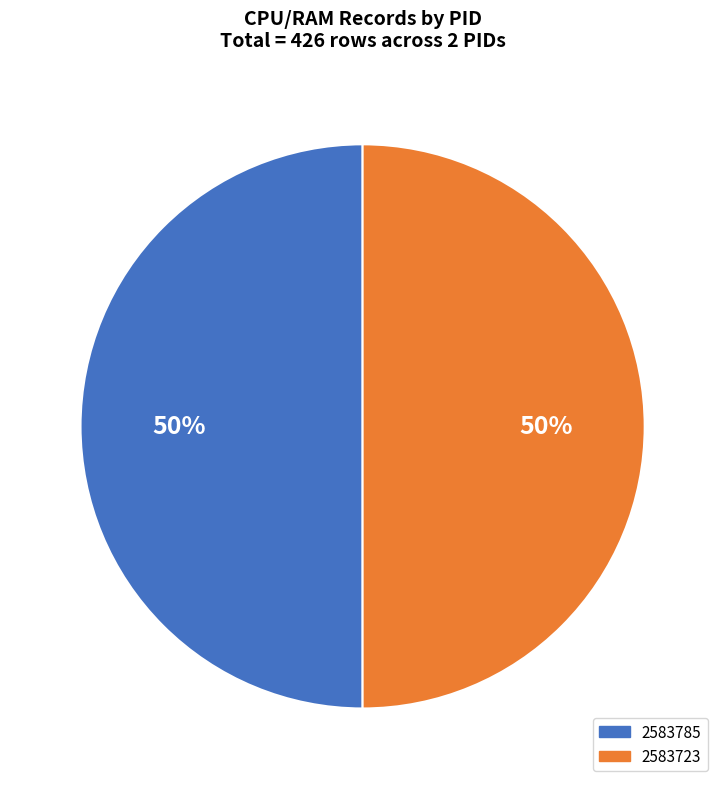

True or false: 2583785 accounts for 41% of the total.

False